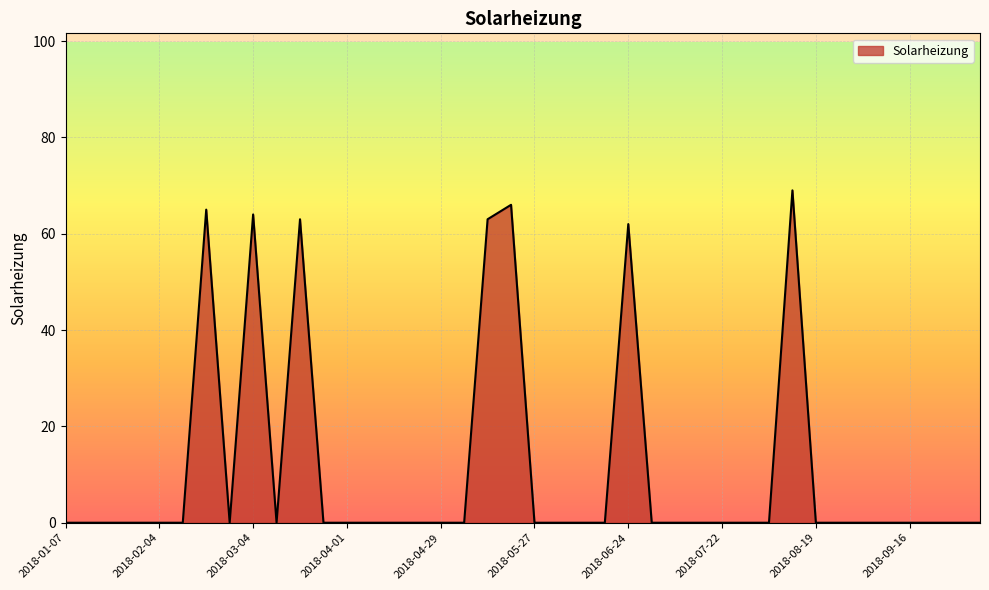

What is the greatest value displayed?

69